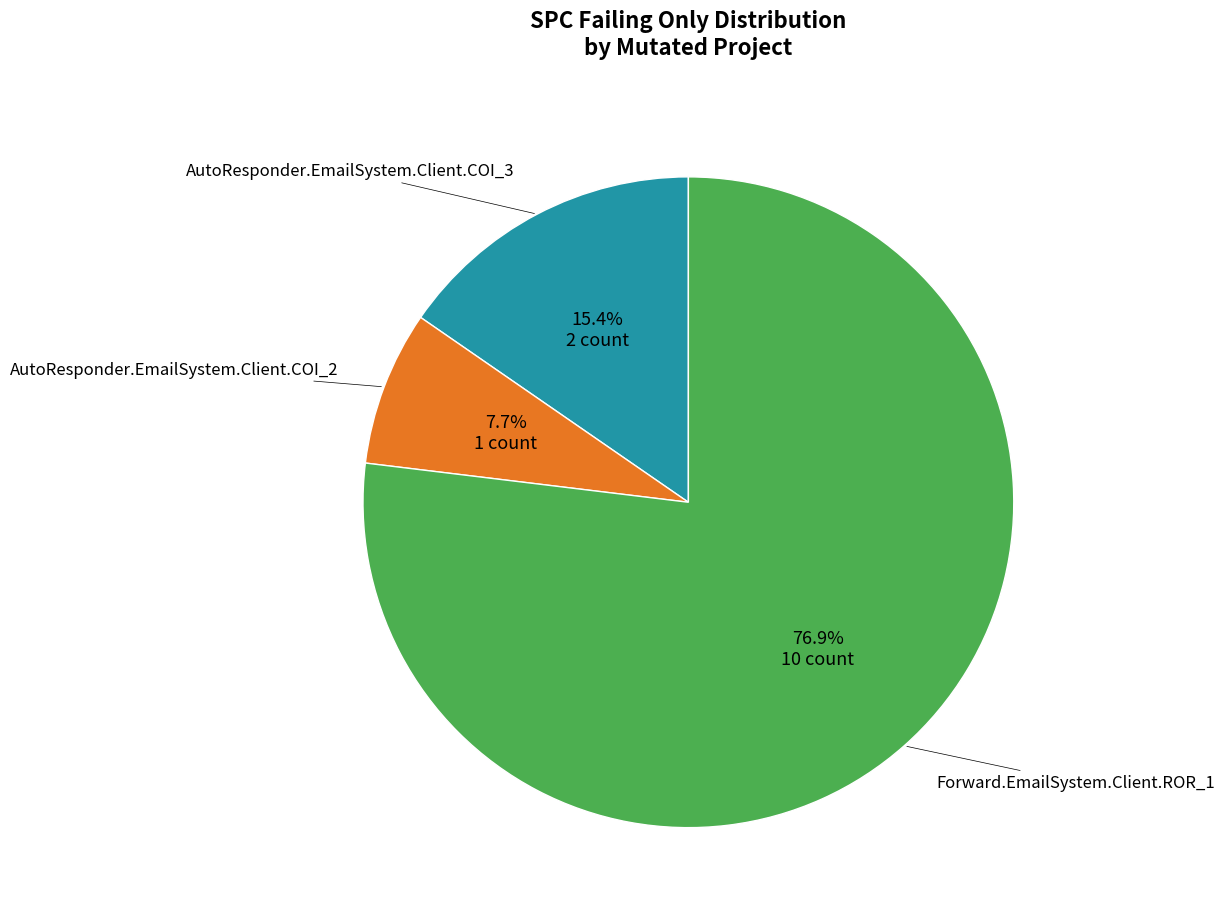

What is the ratio of the value at Forward.EmailSystem.Client.ROR_1 to the value at AutoResponder.EmailSystem.Client.COI_2?

10.0